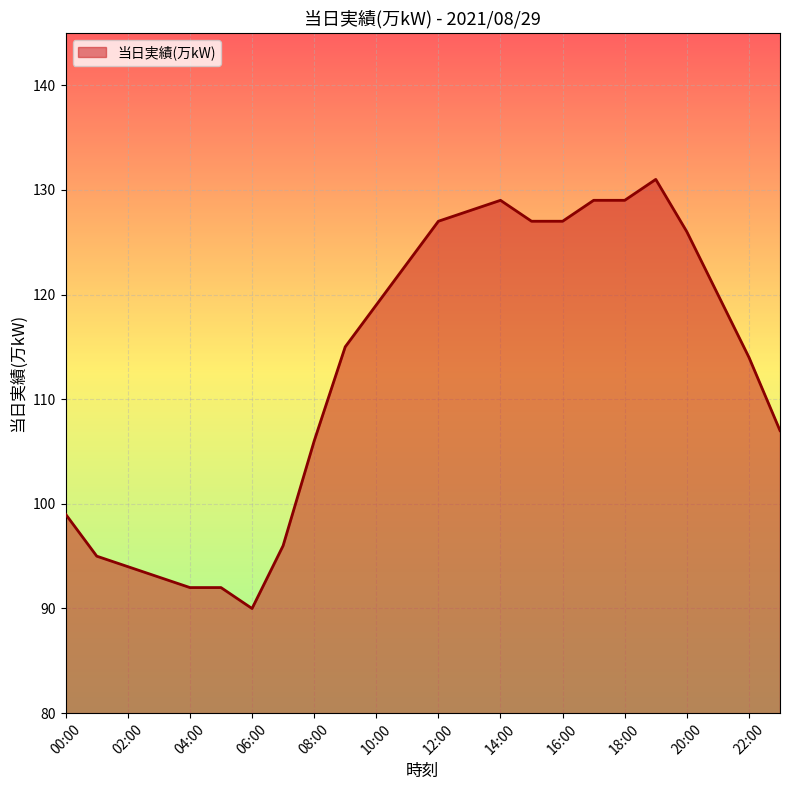

What is the difference between the maximum and second lowest values?

39